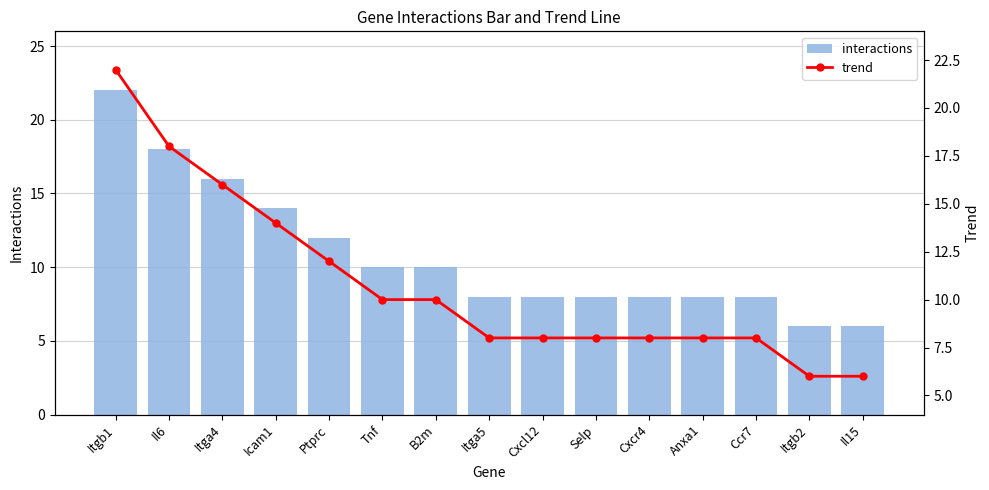

Where does the trend series first go above 8?

Itgb1